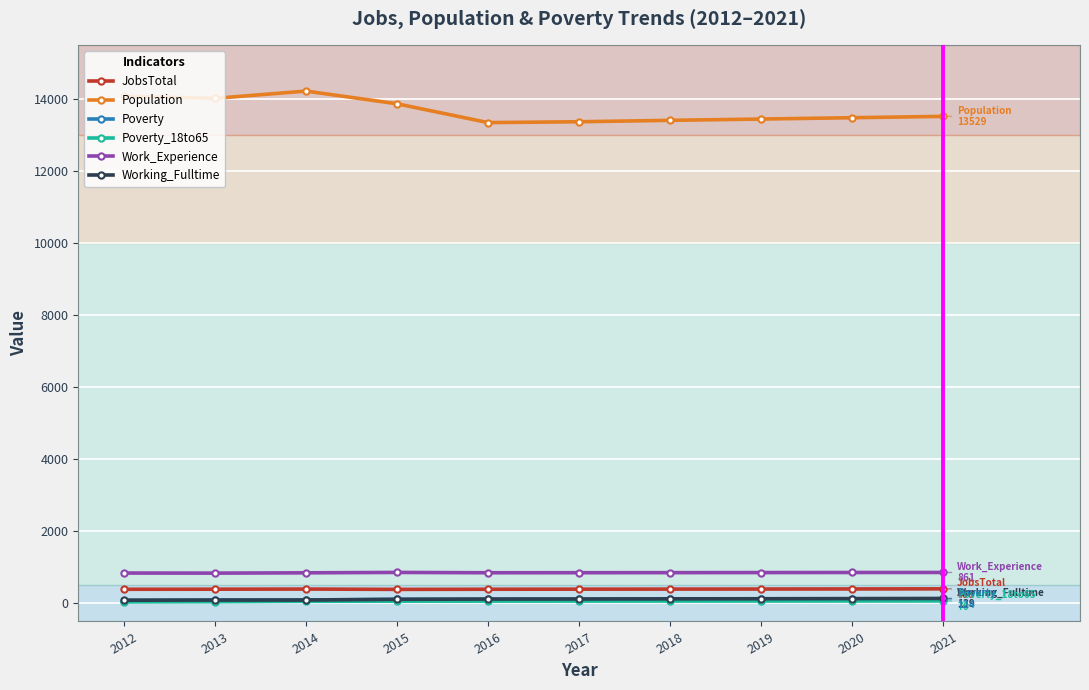

True or false: Population has more than 0 interior local peaks.

True